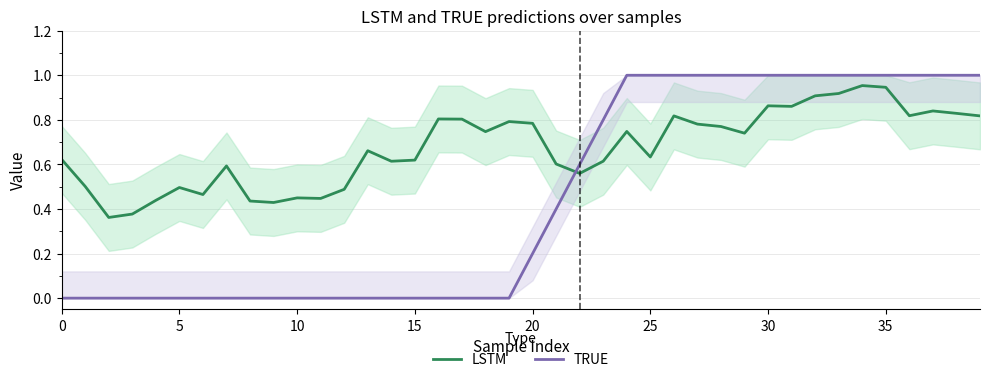

How many lines are shown in the chart?

2